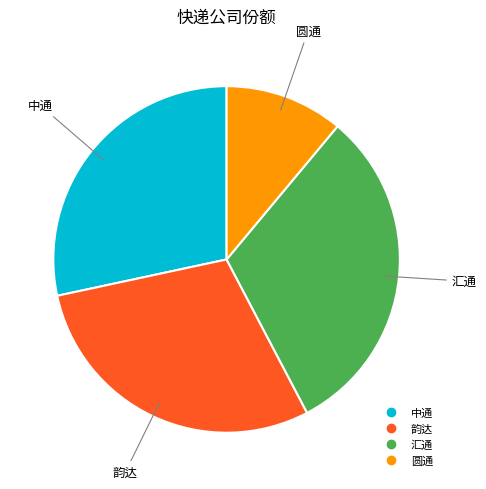

Which slice is the largest?

汇通